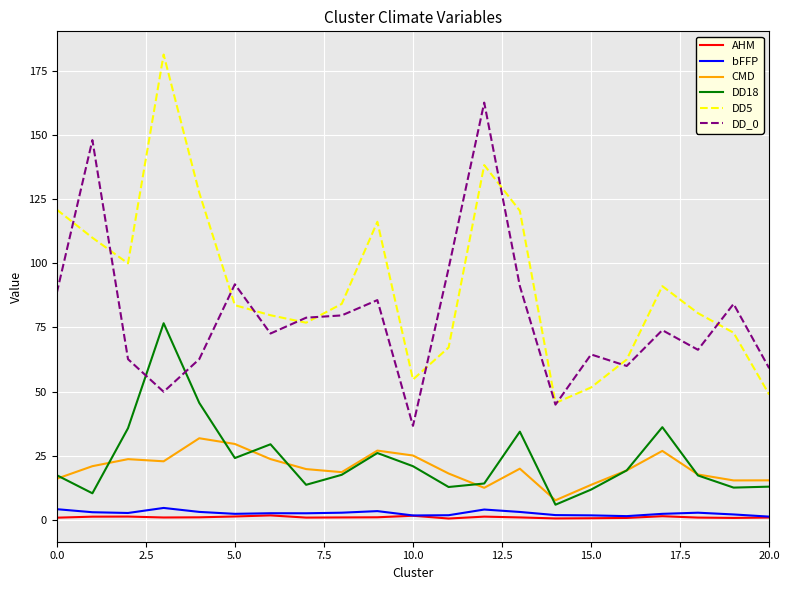

True or false: DD_0 and AHM intersect in this chart.

False